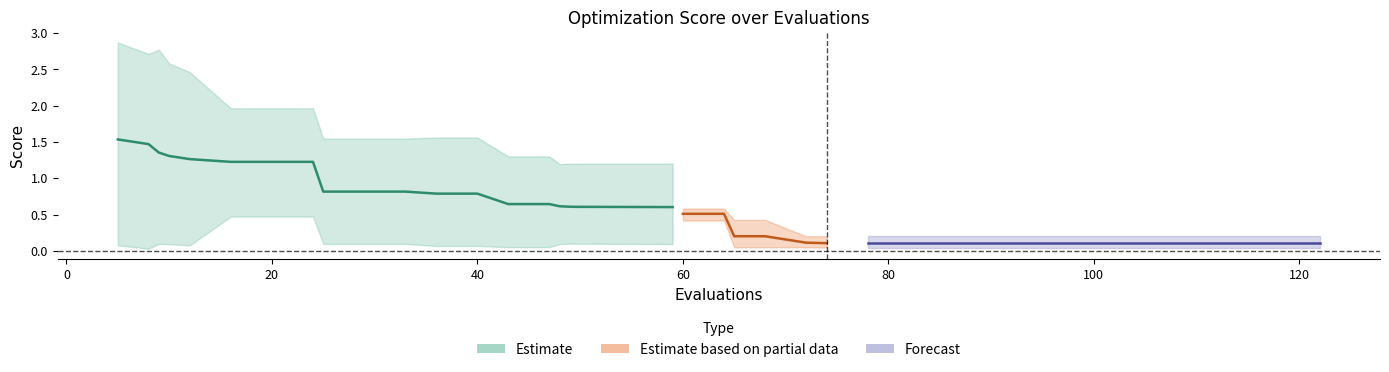

At 122, list the series in order from largest to smallest.

worst, mean, best